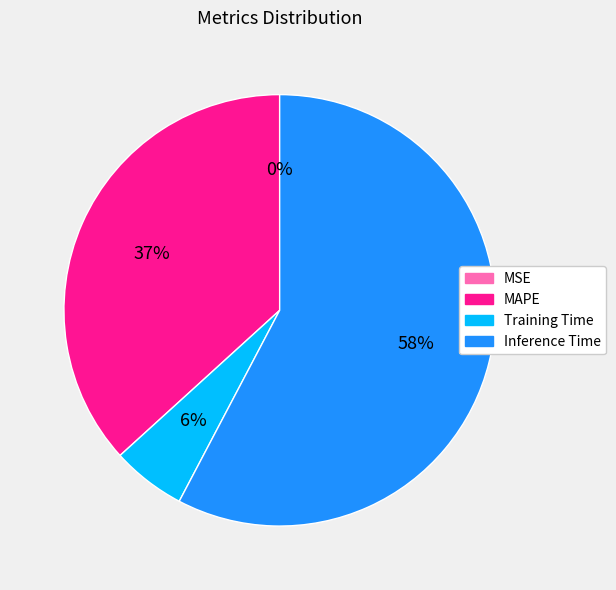

Between Inference Time and MAPE, which is larger?

Inference Time